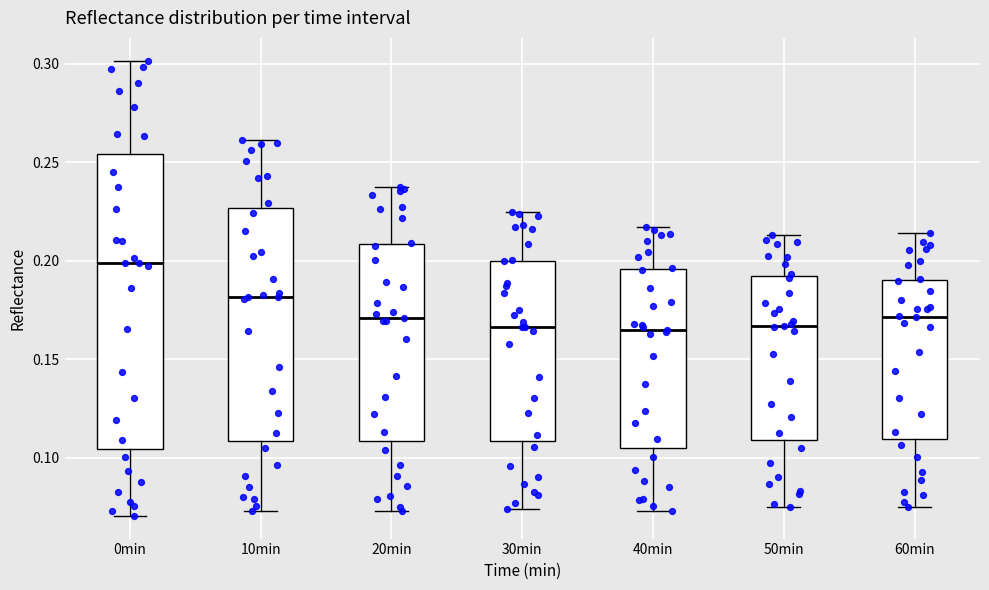

Which box has the highest median line?

0min